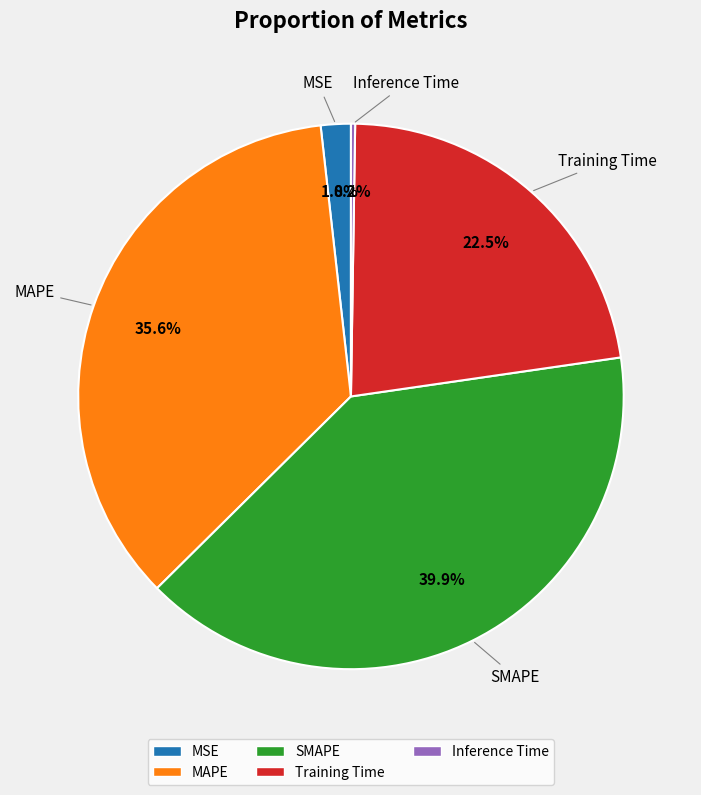

What is the largest slice in the pie chart?

SMAPE